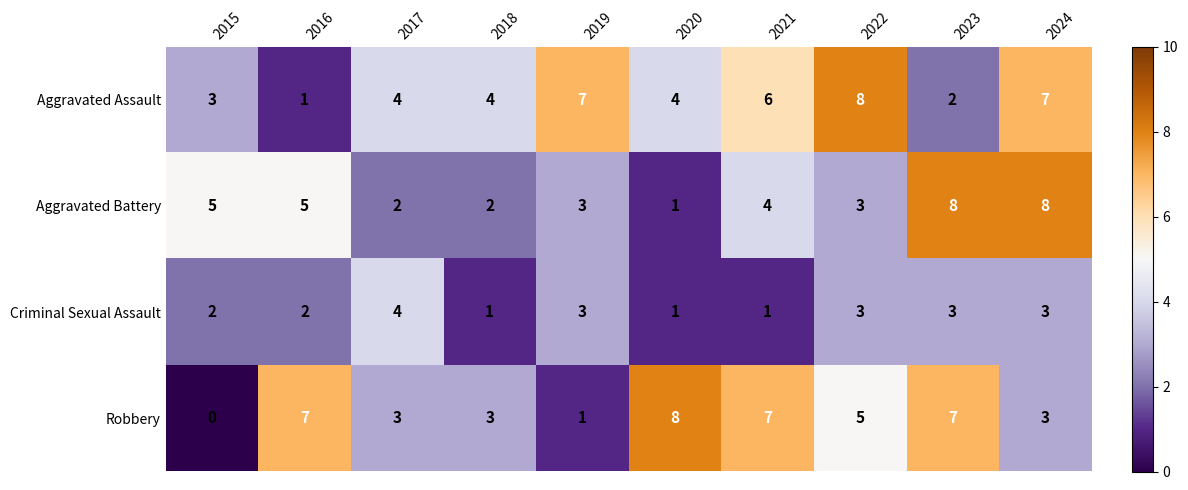

What is the spread (max minus min) of values at 2015?

5